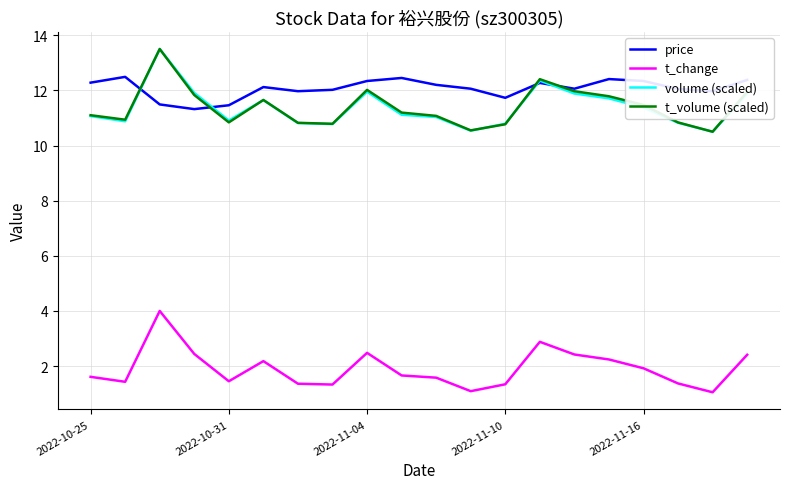

What is the lowest value of the volume (scaled) series?

10.5